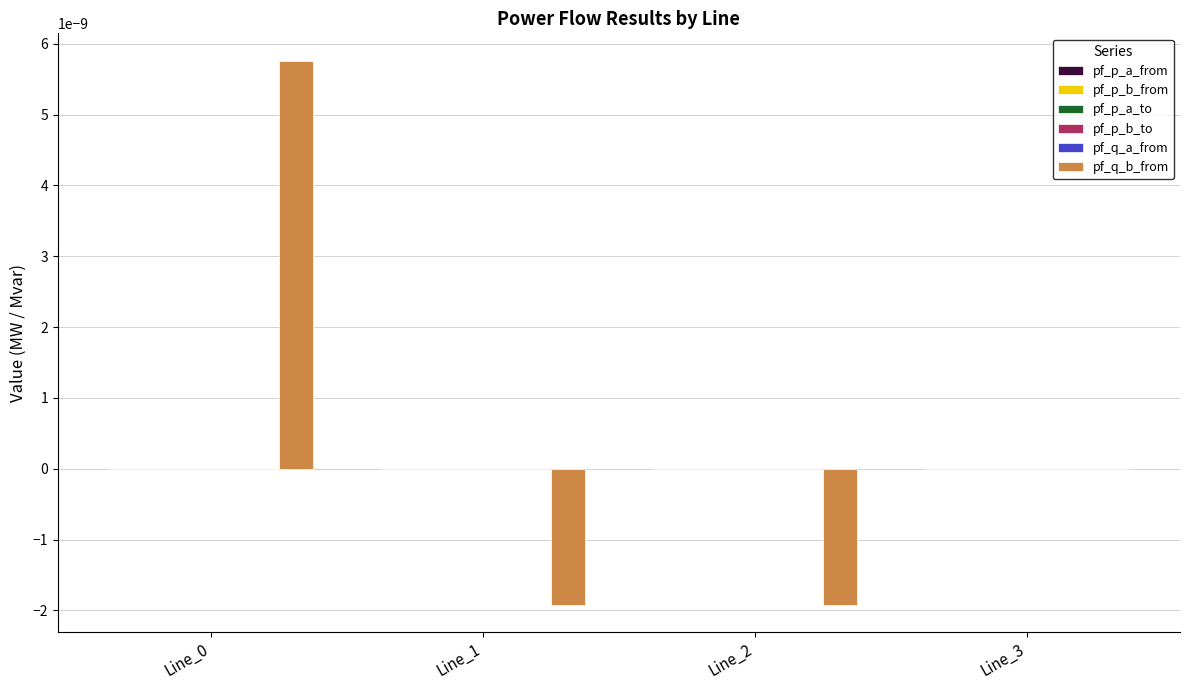

Which series changed the most between Line_1 and Line_3?

pf_q_b_from